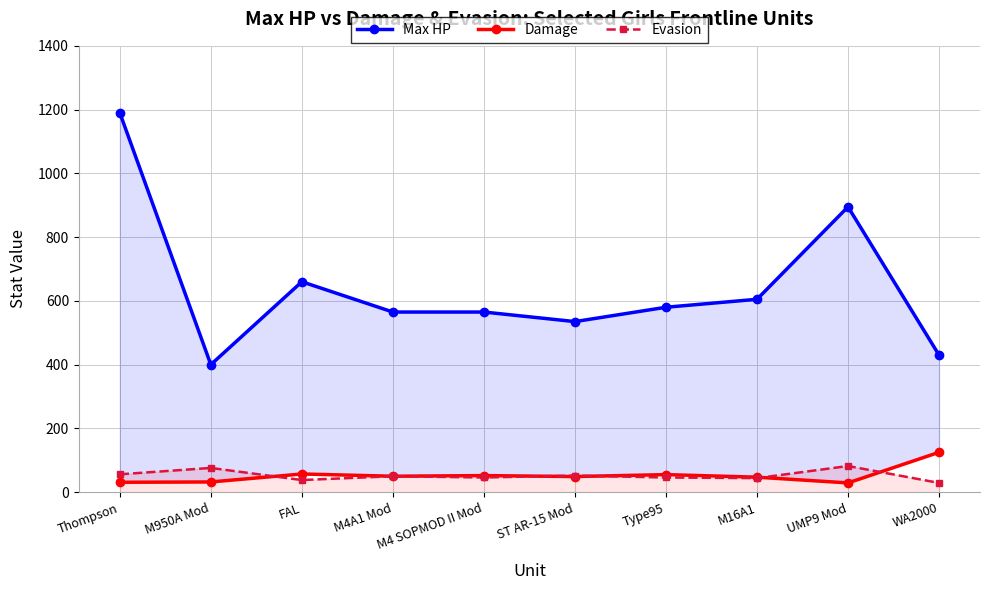

The Max HP series shows 430 at WA2000. True or false?

True